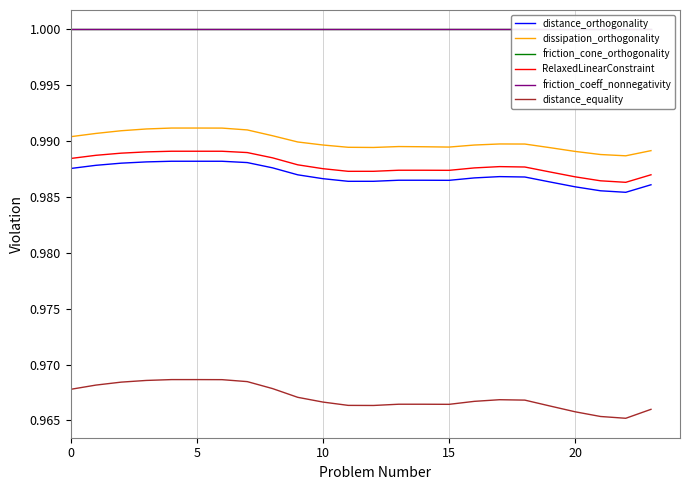

In distance_orthogonality, how many points are higher than both neighbors (excluding endpoints)?

2